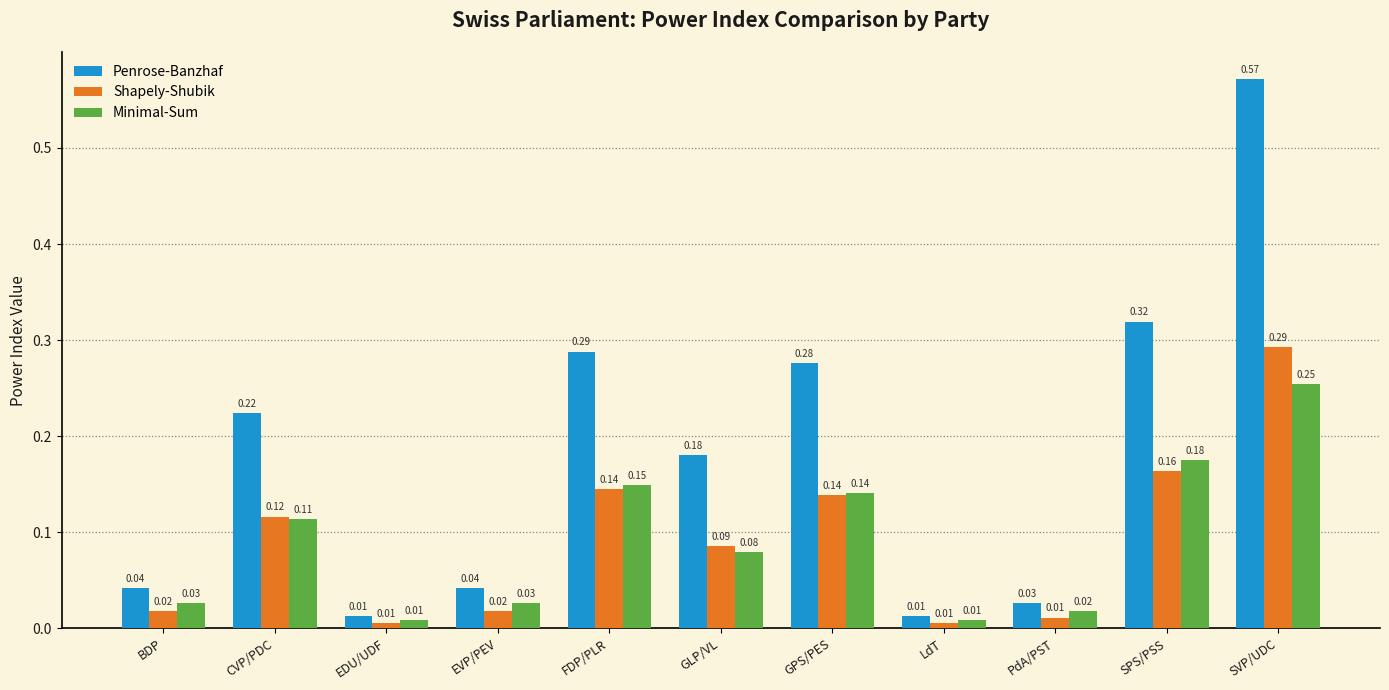

Which series changed the most between CVP/PDC and EVP/PEV?

Penrose-Banzhaf